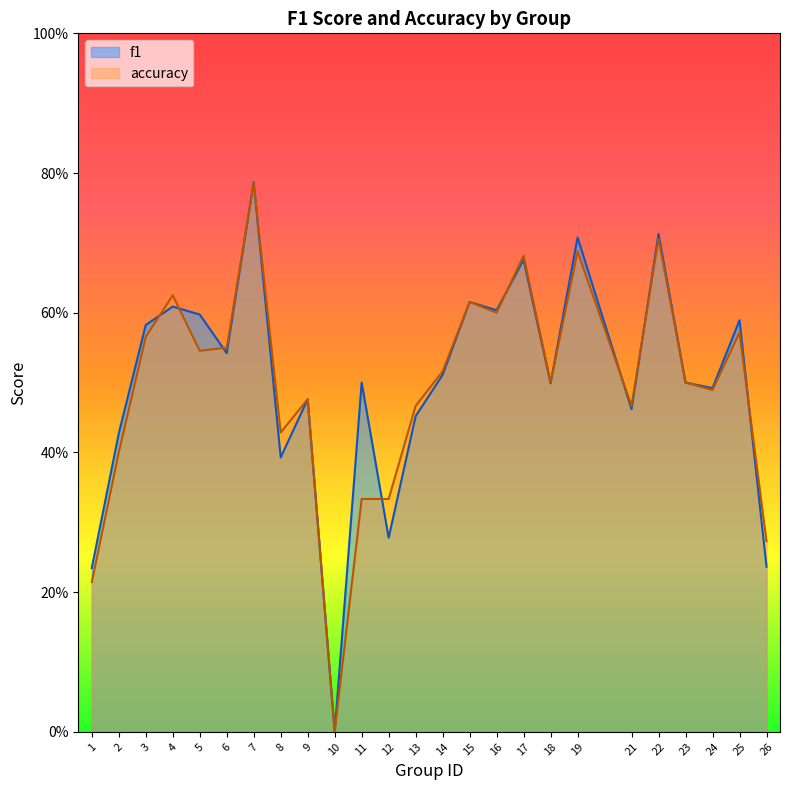

How many times do f1 and accuracy cross each other?

11